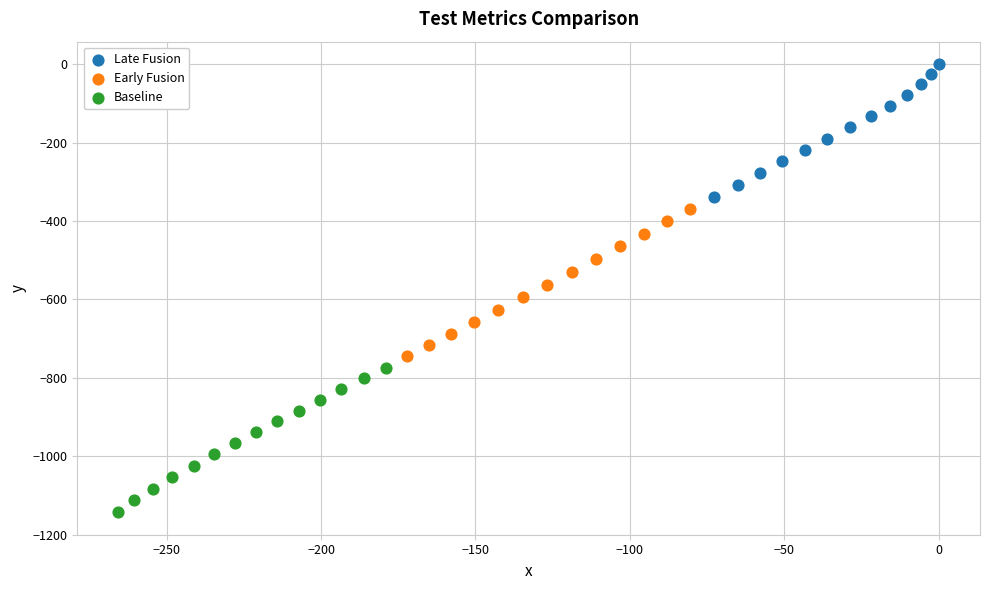

Which series reaches the minimum Y coordinate?

Baseline